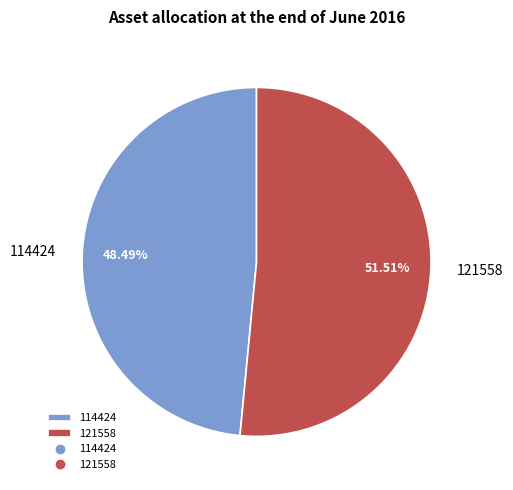

What percentage is the 121558 slice, to the nearest percent?

52%